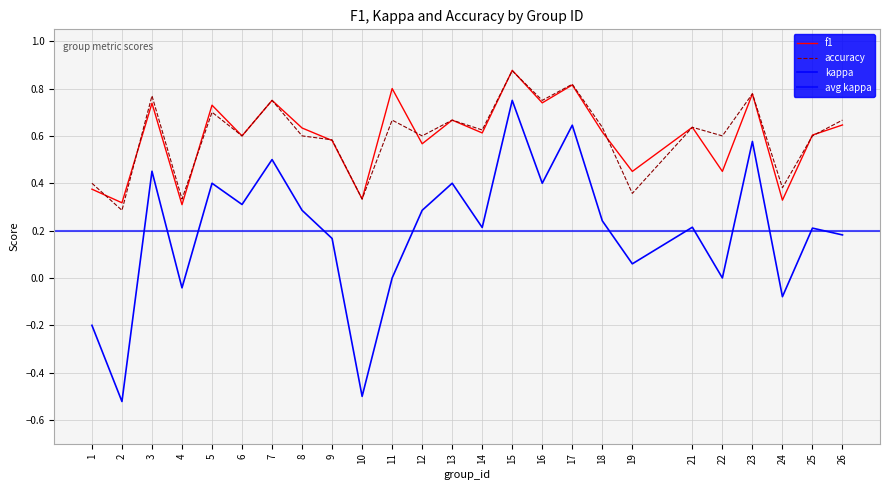

Reading left to right, what are all the values shown in this chart?

f1: 1=0.4	2=0.3	3=0.7	4=0.3	5=0.7	6=0.6	7=0.8	8=0.6	9=0.6	10=0.3	11=0.8	12=0.6	13=0.7	14=0.6	15=0.9	16=0.7	17=0.8	18=0.6	19=0.4	21=0.6	22=0.5	23=0.8	24=0.3	25=0.6	26=0.6
kappa: 1=-0.2	2=-0.5	3=0.5	4=-0.0	5=0.4	6=0.3	7=0.5	8=0.3	9=0.2	10=-0.5	11=0.0	12=0.3	13=0.4	14=0.2	15=0.8	16=0.4	17=0.6	18=0.2	19=0.1	21=0.2	22=0.0	23=0.6	24=-0.1	25=0.2	26=0.2
accuracy: 1=0.4	2=0.3	3=0.8	4=0.3	5=0.7	6=0.6	7=0.8	8=0.6	9=0.6	10=0.3	11=0.7	12=0.6	13=0.7	14=0.6	15=0.9	16=0.8	17=0.8	18=0.6	19=0.4	21=0.6	22=0.6	23=0.8	24=0.4	25=0.6	26=0.7